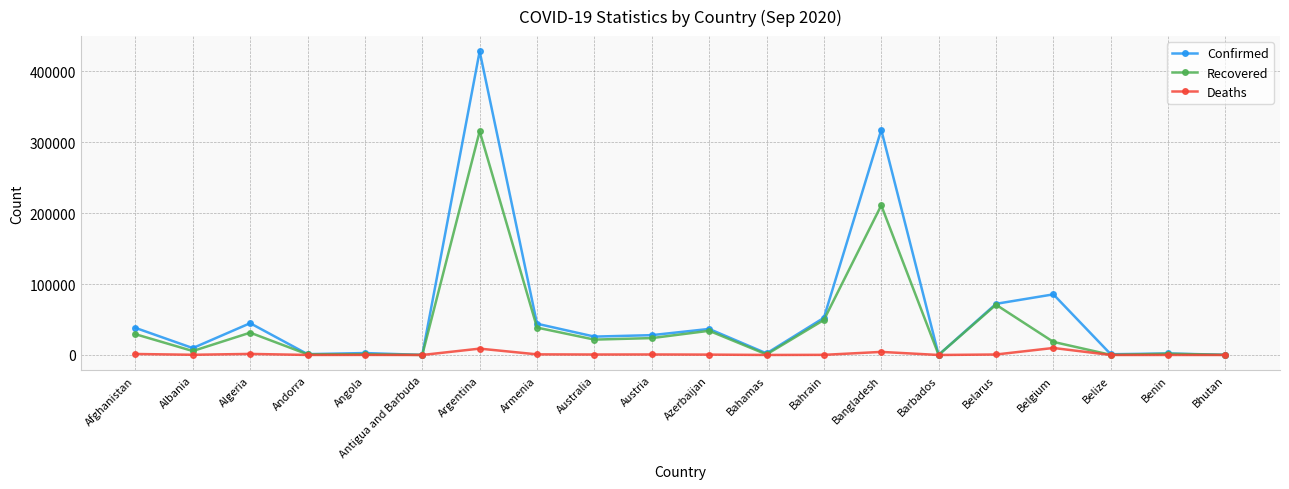

What is the maximum value shown in the chart?

428239